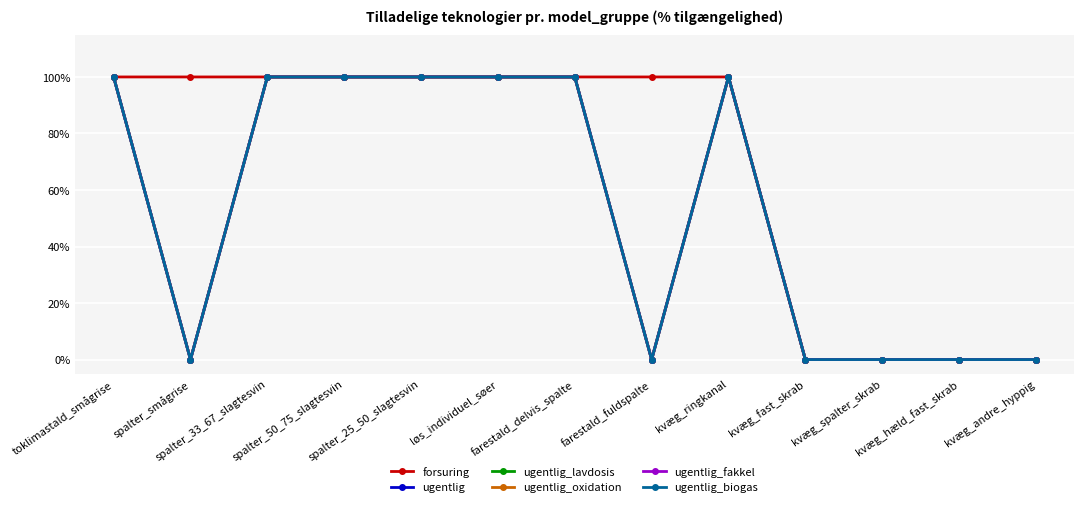

What is the difference between the second highest and minimum values in the ugentlig_biogas series?

100